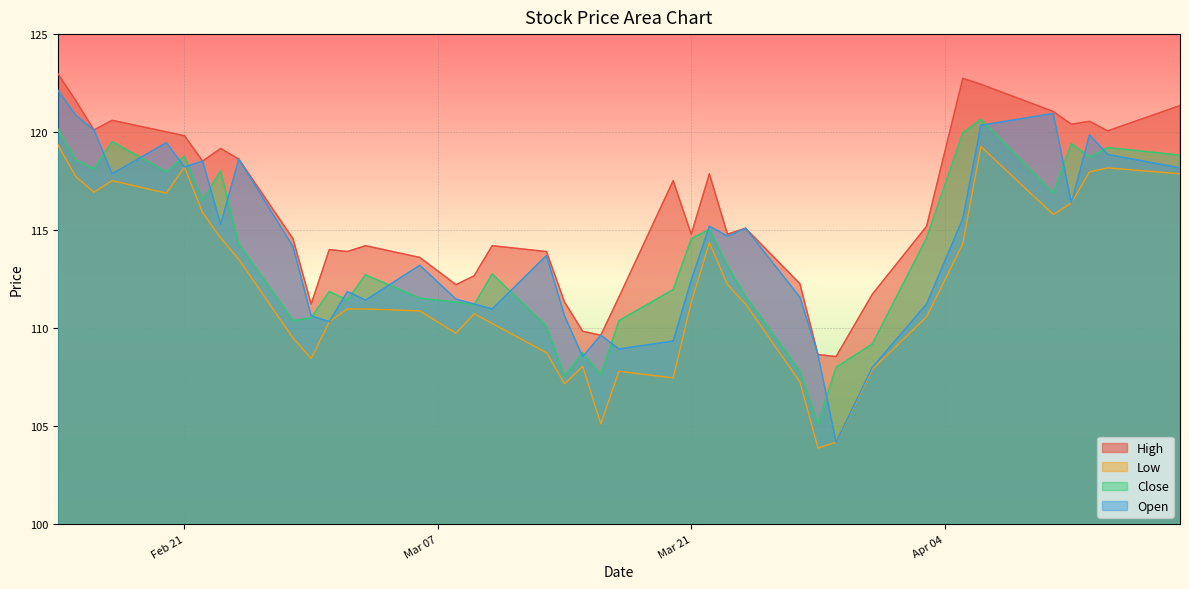

True or false: Low and High intersect in this chart.

False